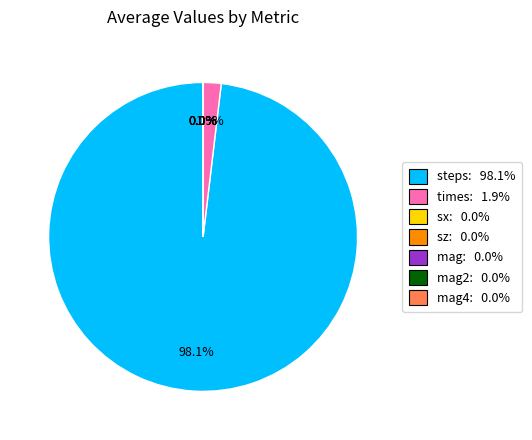

To the nearest percent, what is the average slice percentage?

14%